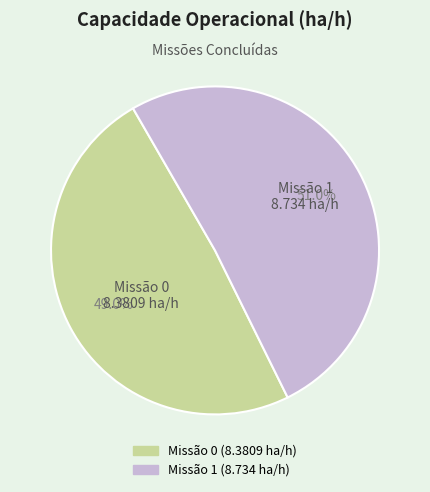

Is there a majority slice in this chart?

Yes